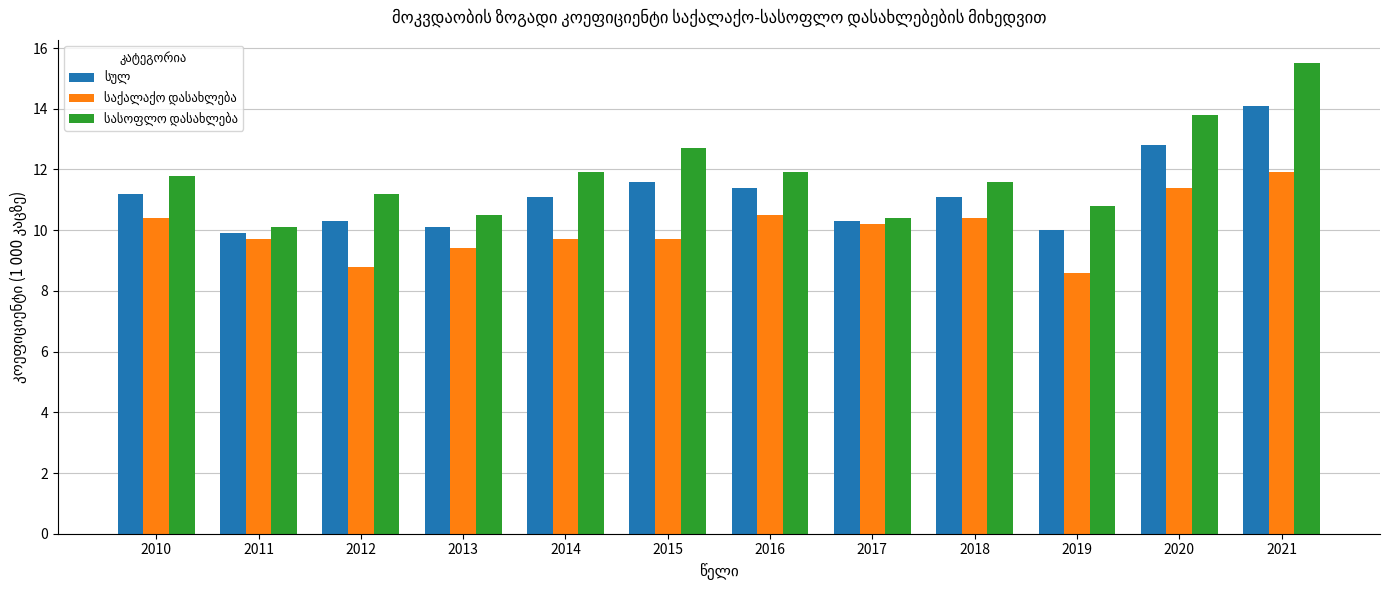

At which category is the sum across all series the highest?

2021